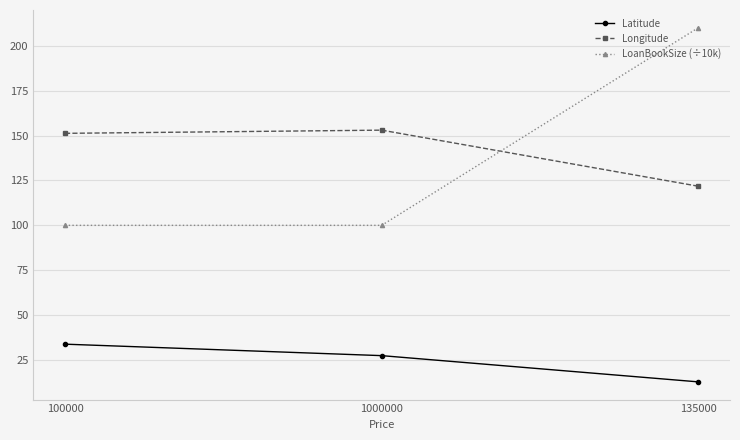

Which category has the lowest value across all series?

135000